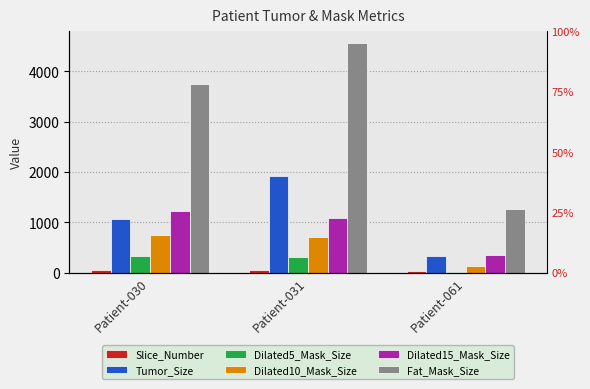

How many distinct data groups are displayed?

6